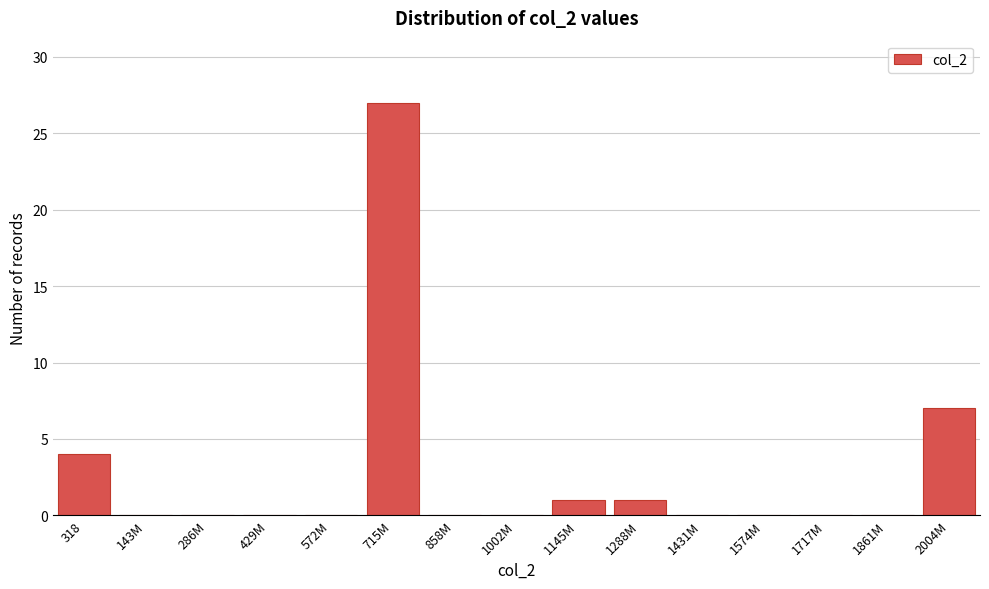

Reading left to right, transcribe all the data shown in this chart.

318=4	143M=0	286M=0	429M=0	572M=0	715M=27	858M=0	1002M=0	1145M=1	1288M=1	1431M=0	1574M=0	1717M=0	1861M=0	2004M=7